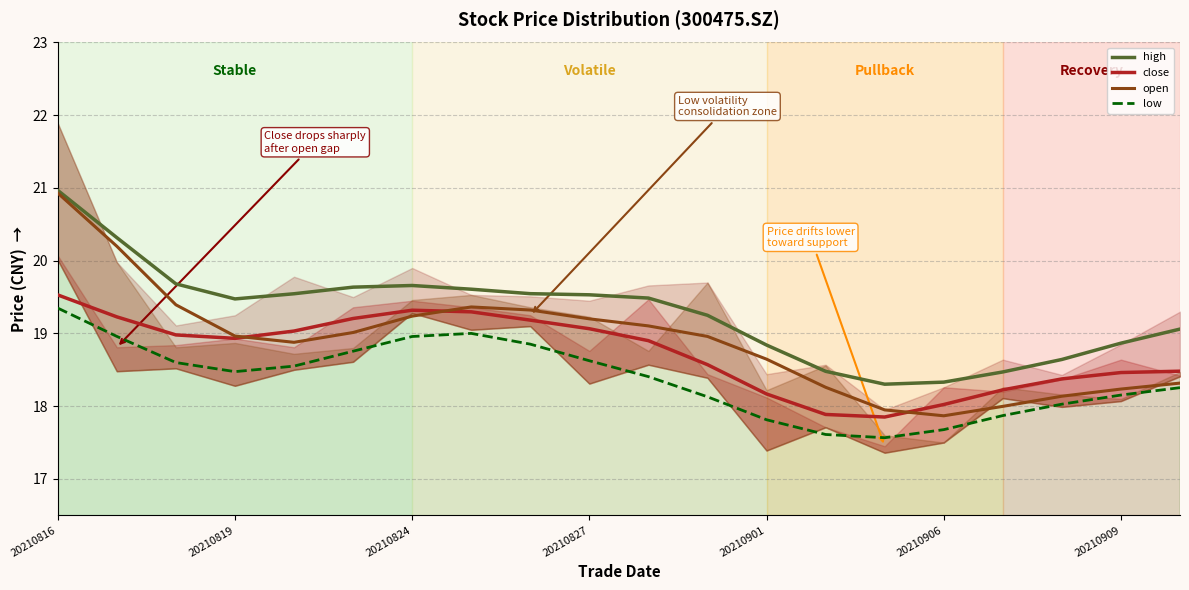

Reading right to left, what are all the values shown in this chart?

high (smoothed): 19.1	18.9	18.6	18.5	18.3	18.3	18.5	18.8	19.2	19.5	19.5	19.5	19.6	19.7	19.6	19.5	19.5	19.7	20.3	21.0
close (smoothed): 18.5	18.5	18.4	18.2	18.0	17.9	17.9	18.2	18.6	18.9	19.1	19.2	19.3	19.3	19.2	19.0	18.9	19.0	19.2	19.5
open (smoothed): 18.3	18.2	18.1	18.0	17.9	17.9	18.3	18.6	19.0	19.1	19.2	19.3	19.4	19.2	19.0	18.9	19.0	19.4	20.2	20.9
low (smoothed): 18.3	18.2	18.0	17.9	17.7	17.6	17.6	17.8	18.1	18.4	18.6	18.9	19.0	19.0	18.8	18.6	18.5	18.6	19.0	19.3